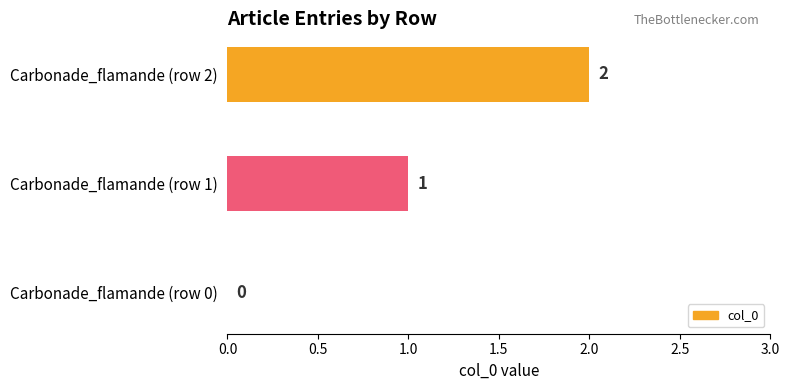

Count the number of data series in this chart.

1